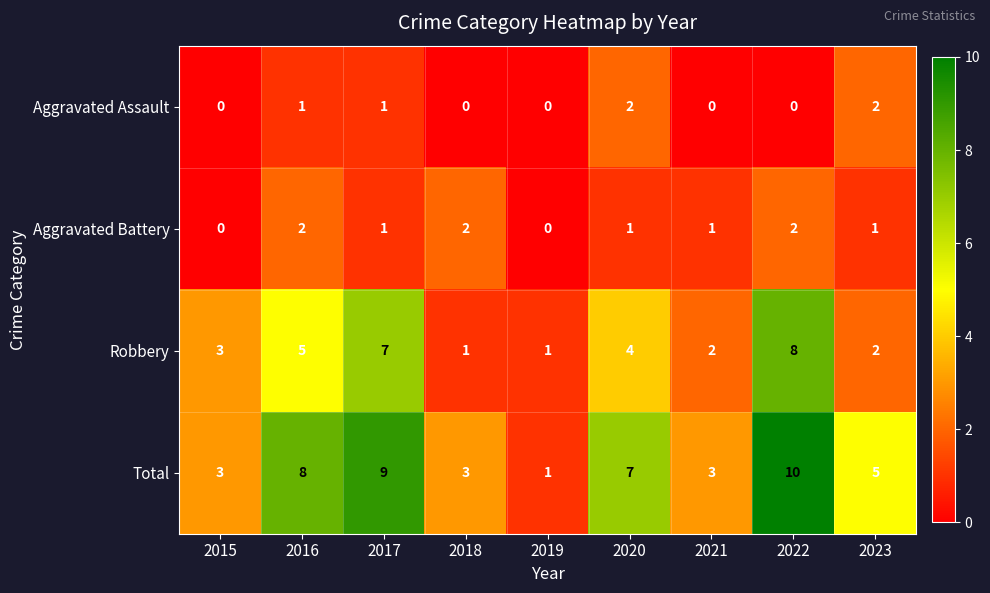

How many Aggravated Battery values are between 1 and 2?

7